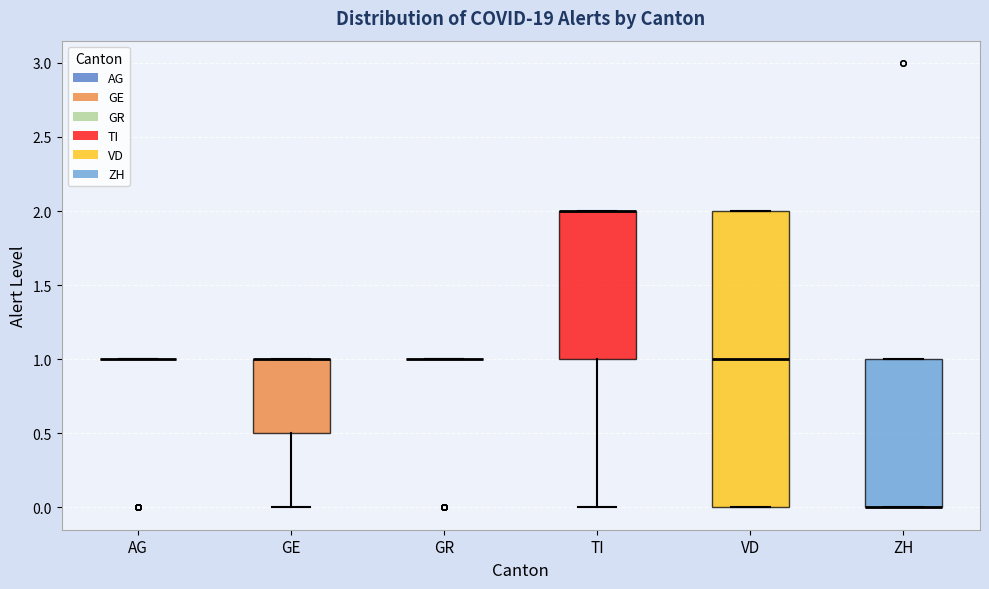

Reading left to right, transcribe this box plot: for each box, give where its median line is, the range the box spans, and where its two whiskers end, as read against the y-axis. The values are not printed on the chart, so give them approximately, as read against the axis.

AG: box collapsed to a line at 1.0, whiskers 1.0 to 1.0
GE: median 1.0 (drawn on the box's upper edge), box 0.5 to 1.0, whiskers 0.0 to 1.0
GR: box collapsed to a line at 1.0, whiskers 1.0 to 1.0
TI: median 2.0 (drawn on the box's upper edge), box 1.0 to 2.0, whiskers 0.0 to 2.0
VD: median 1.0, box 0.0 to 2.0, whiskers 0.0 to 2.0
ZH: median 0.0 (drawn on the box's lower edge), box 0.0 to 1.0, whiskers 0.0 to 1.0